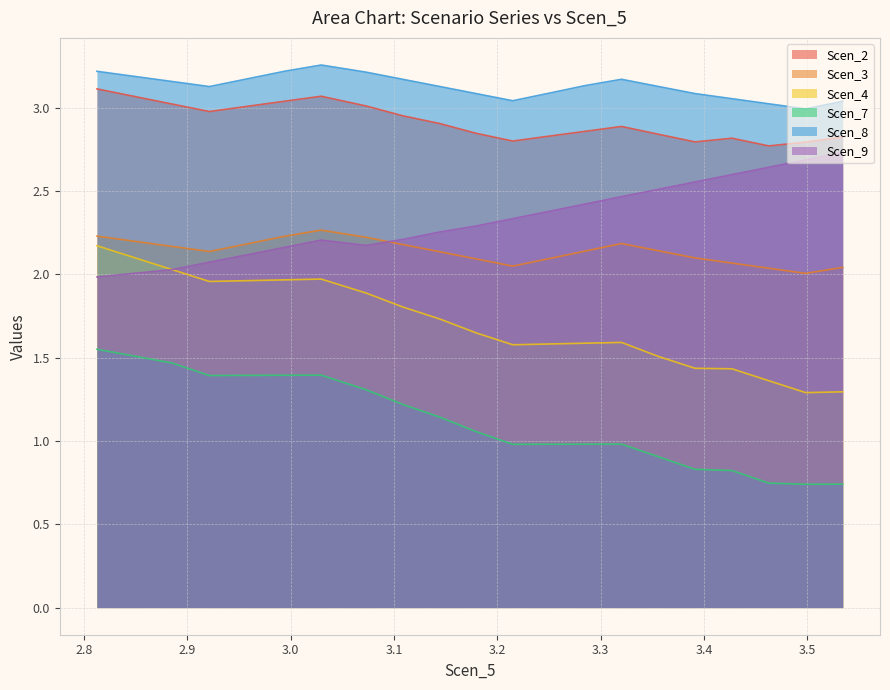

Where is the first local minimum for Scen_4?

1